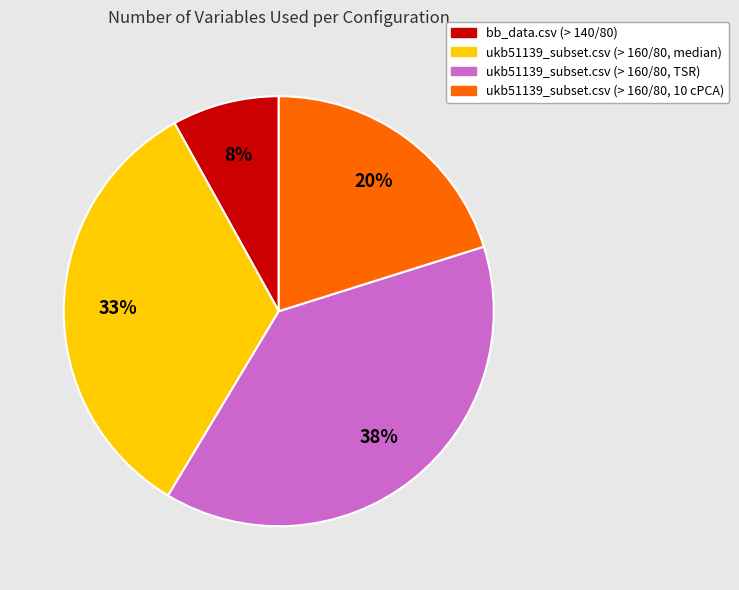

How many segments does this pie chart have?

4